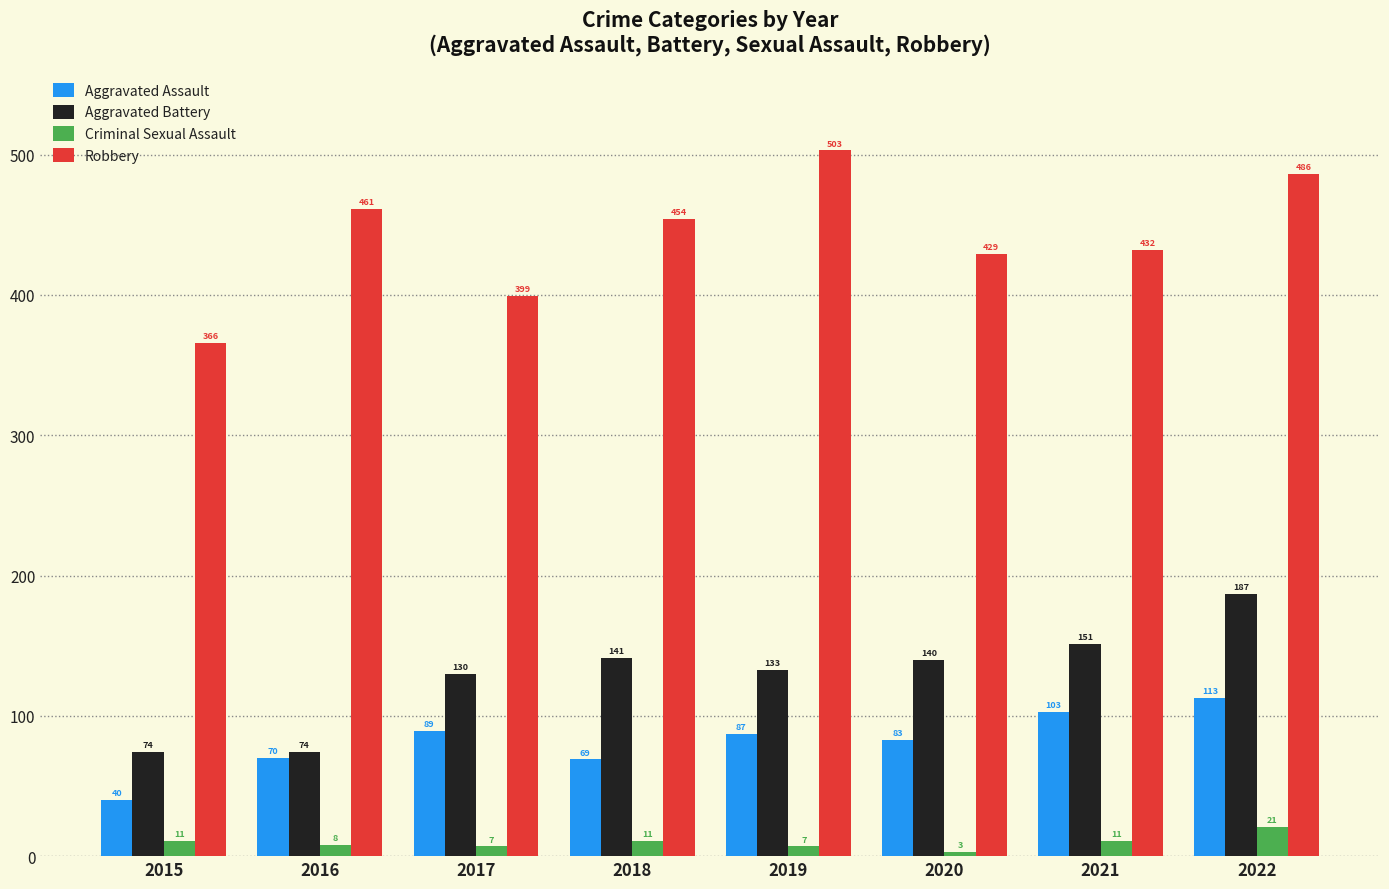

What is the value of the Robbery bar at the 4th from the left?

454